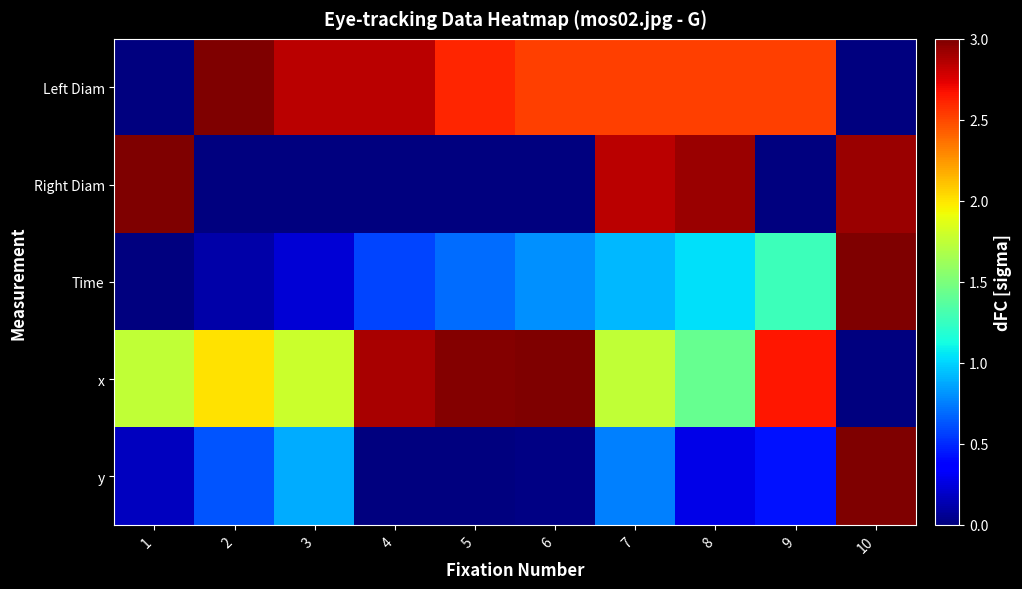

Between 7 and 3, which is larger?

3